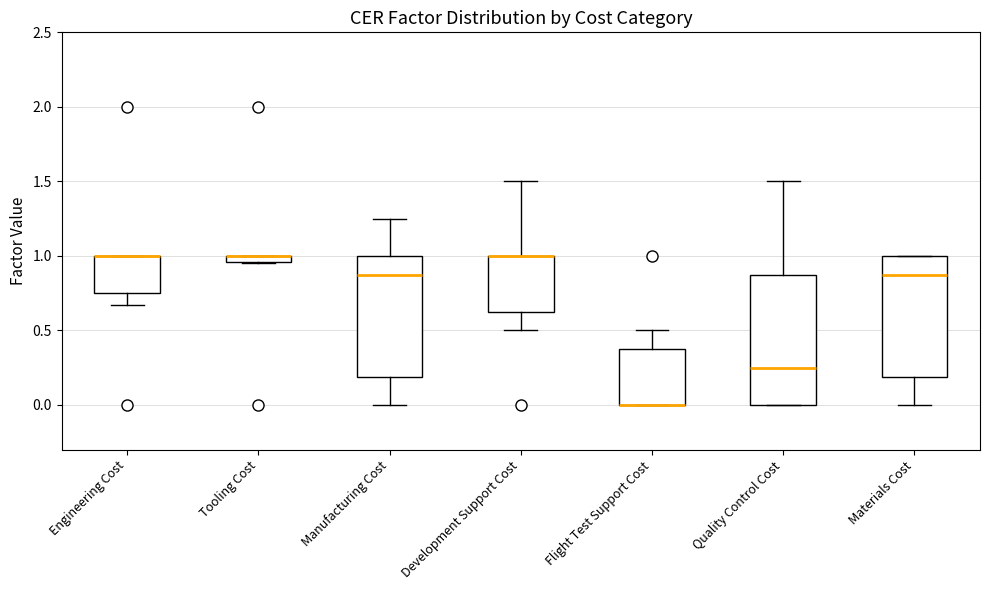

Comparing the boxes themselves (not the whiskers), which one is the tallest?

Quality Control Cost